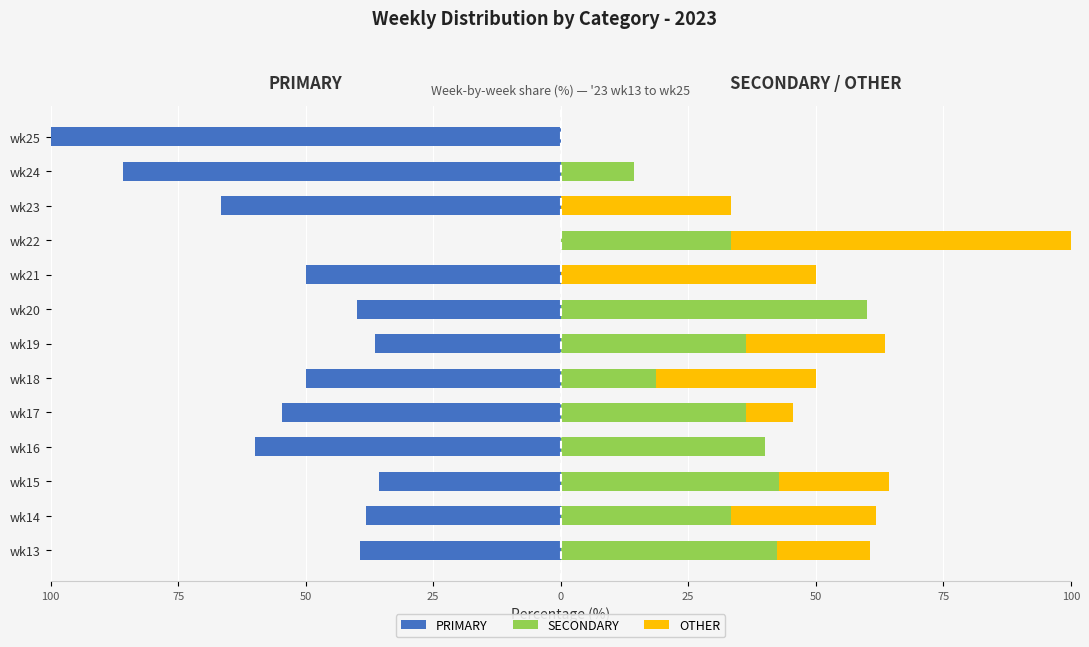

What is the sum of all SECONDARY values?

357.7